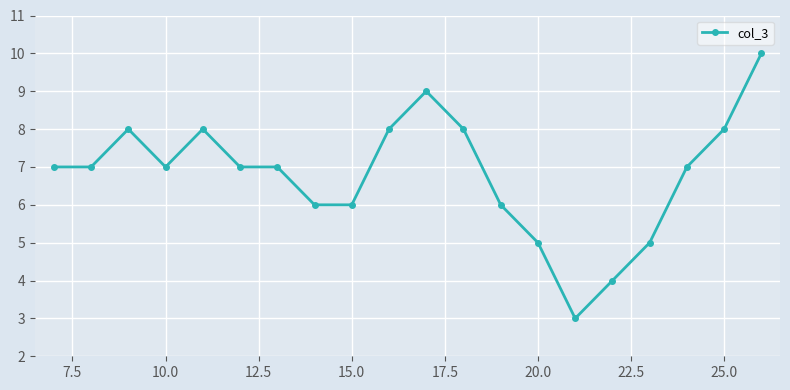

Count the number of data series in this chart.

1